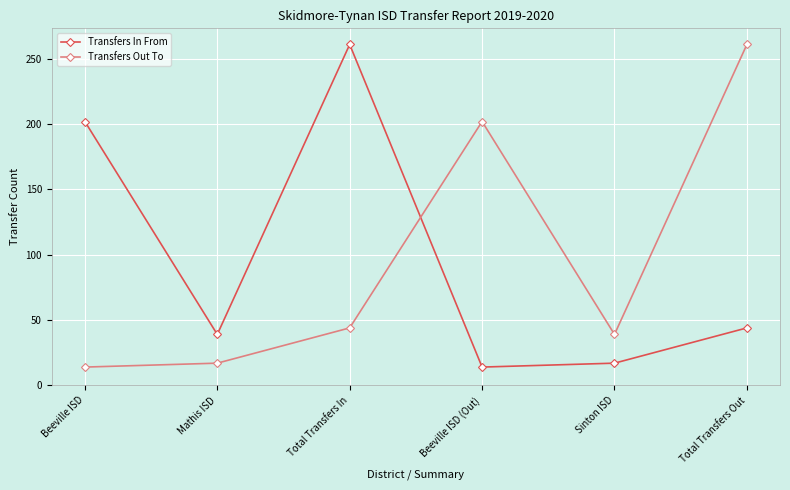

Does the chart have visible grid lines?

Yes